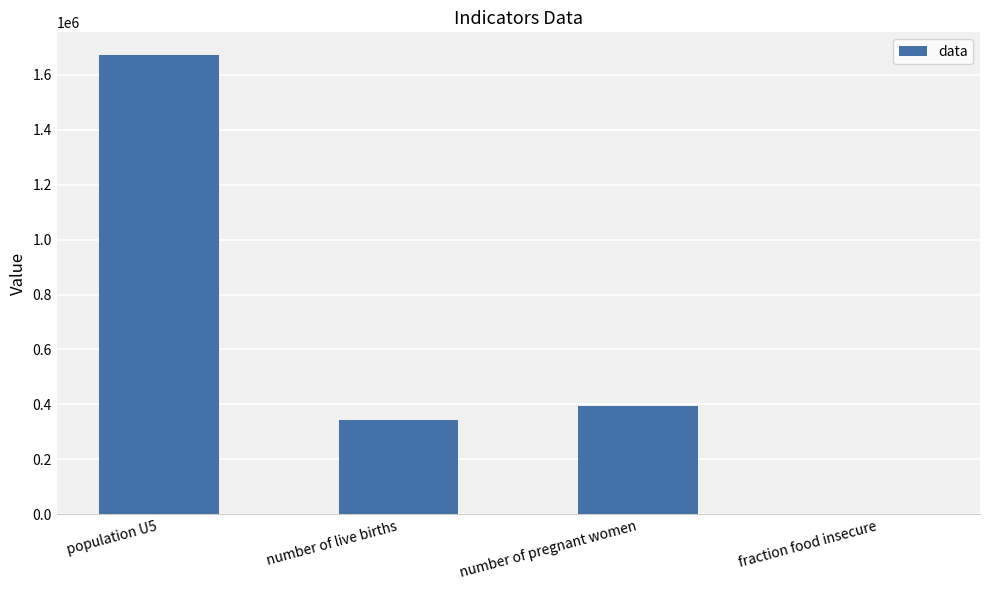

The value at number of pregnant women is 393721.4. True or false?

True